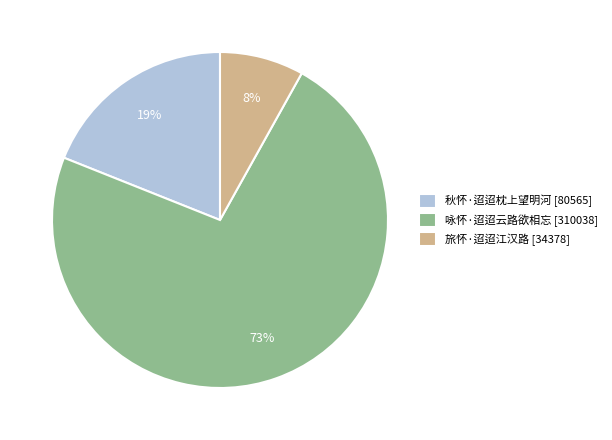

Does 咏怀·迢迢云路欲相忘 account for over 50% of the chart?

Yes